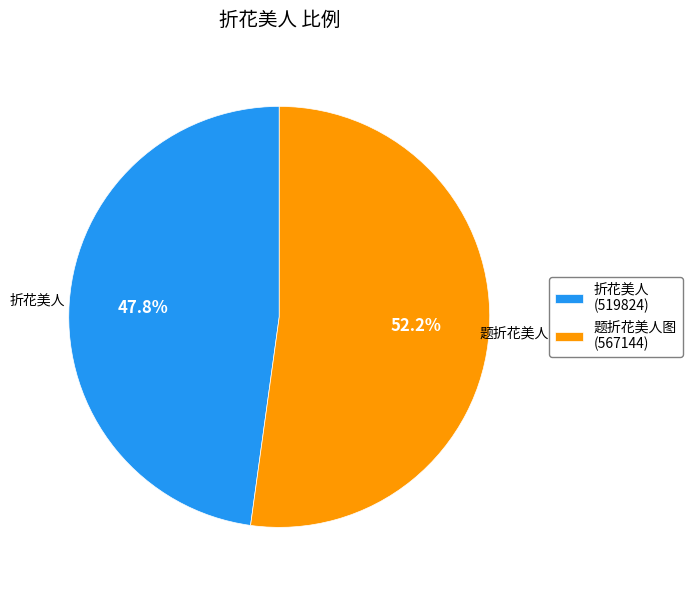

Between 折花美人 and 题折花美人图, which is larger?

题折花美人图